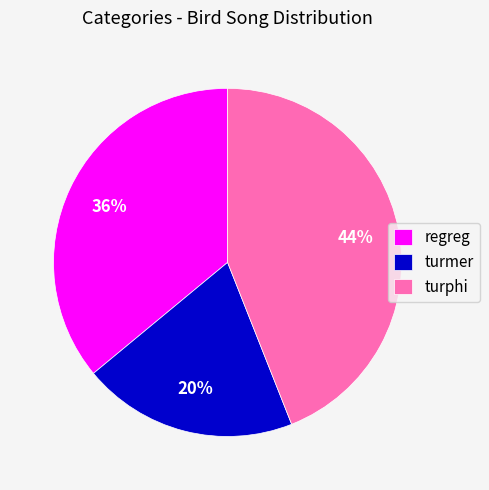

Is it true that regreg is 47% of the pie?

False